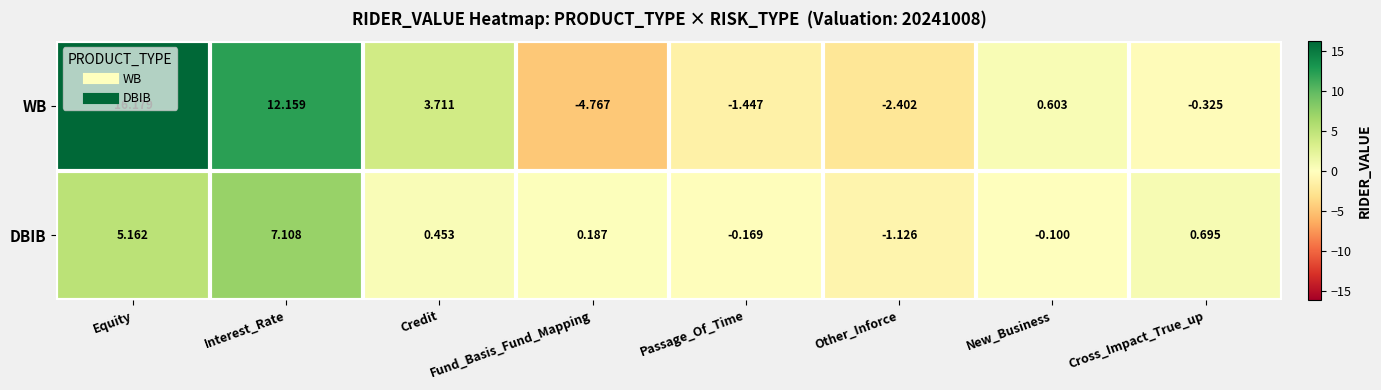

Which series has the largest total across all categories?

WB